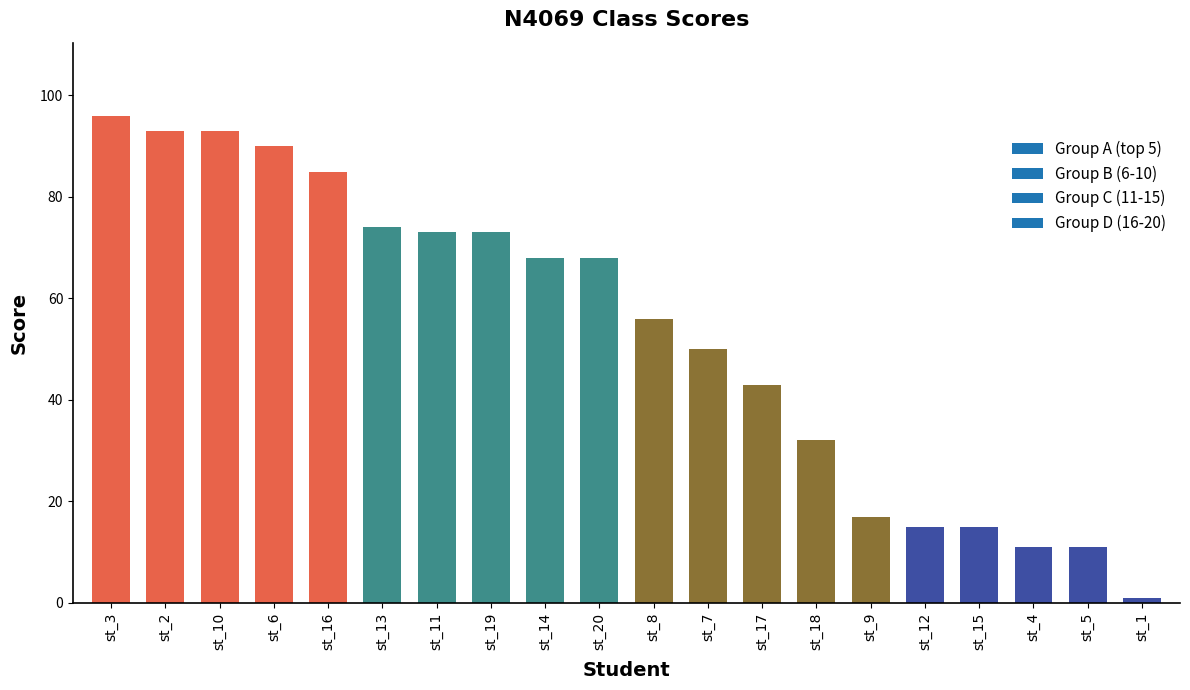

What is the value of the 9th bar from the left?

68